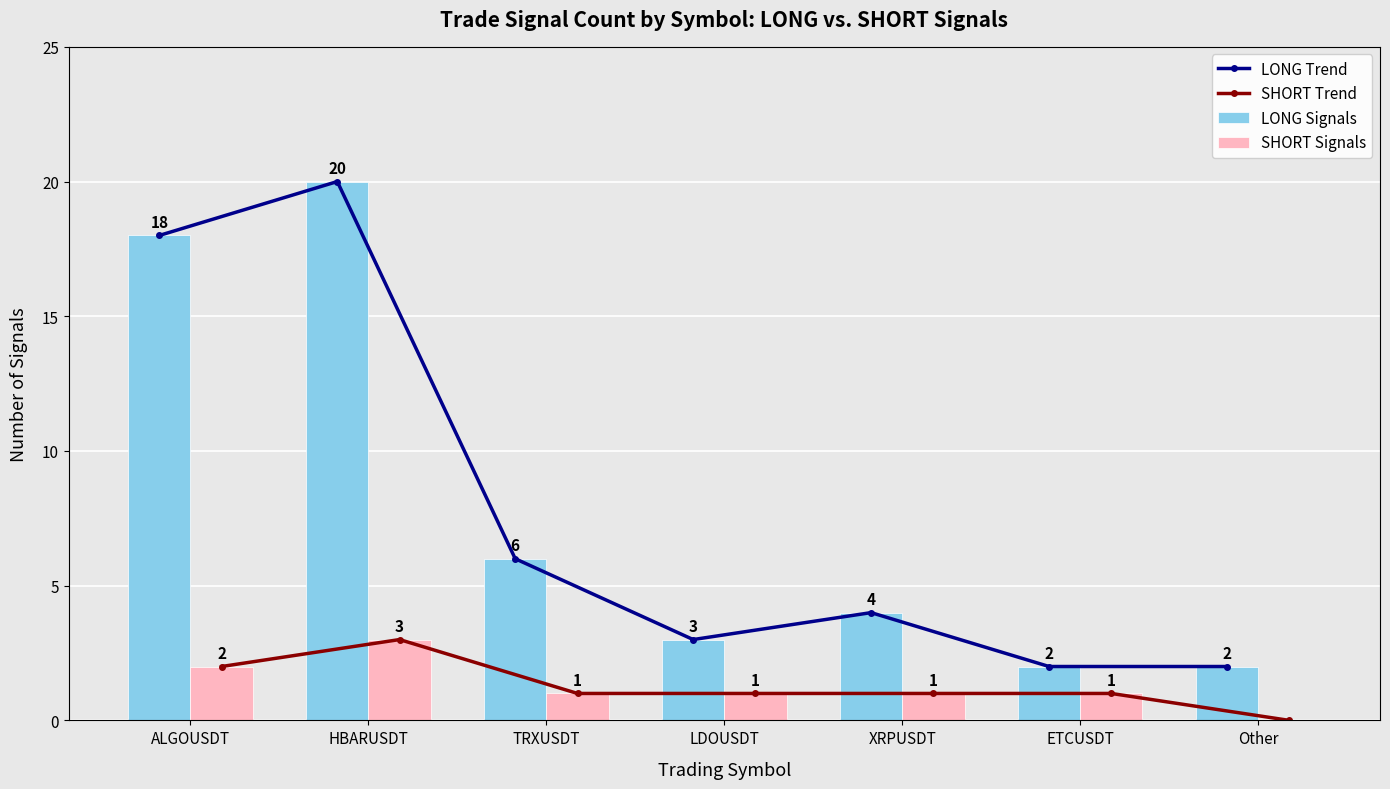

Is it true that LONG Trend equals 2 at Other?

True